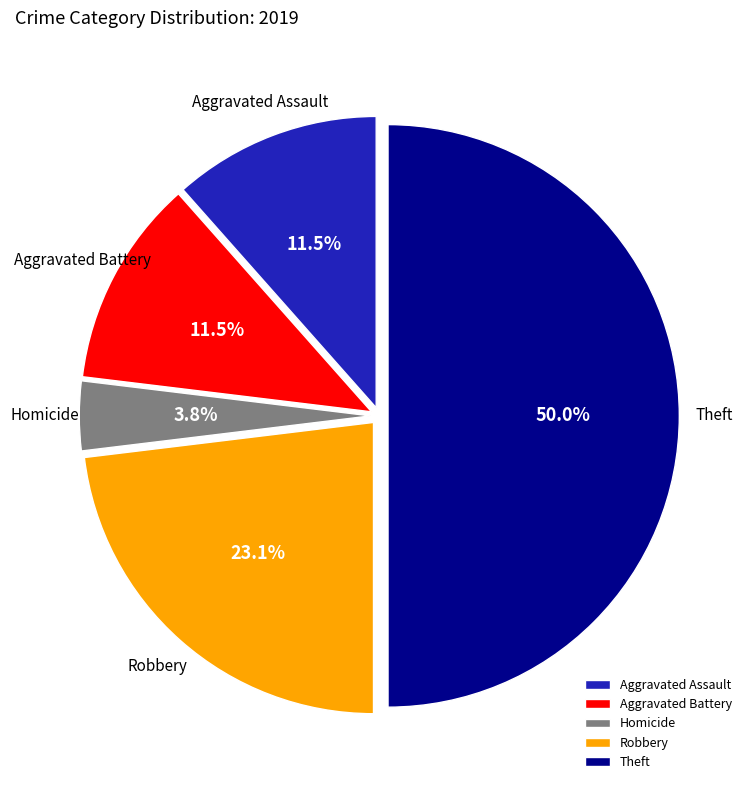

Does Aggravated Battery represent more than half of the total?

No